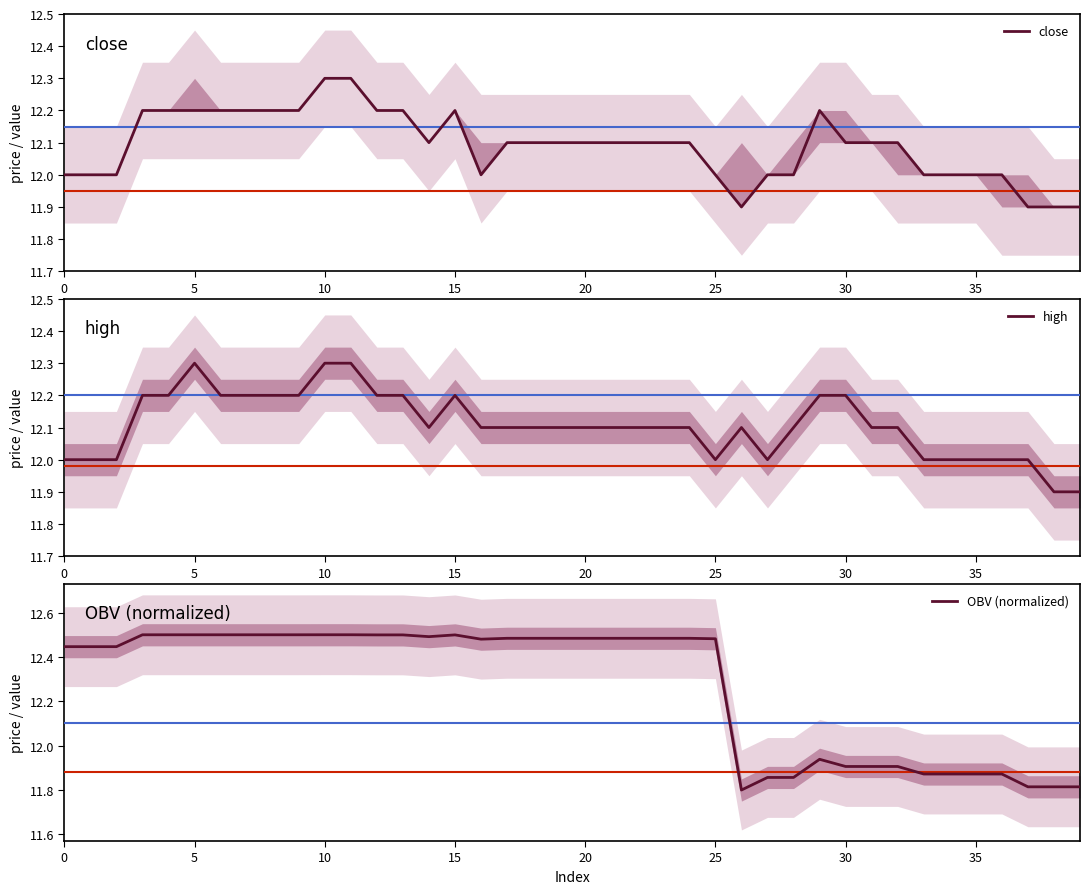

The value of high at 30 is 20.9. True or false?

False